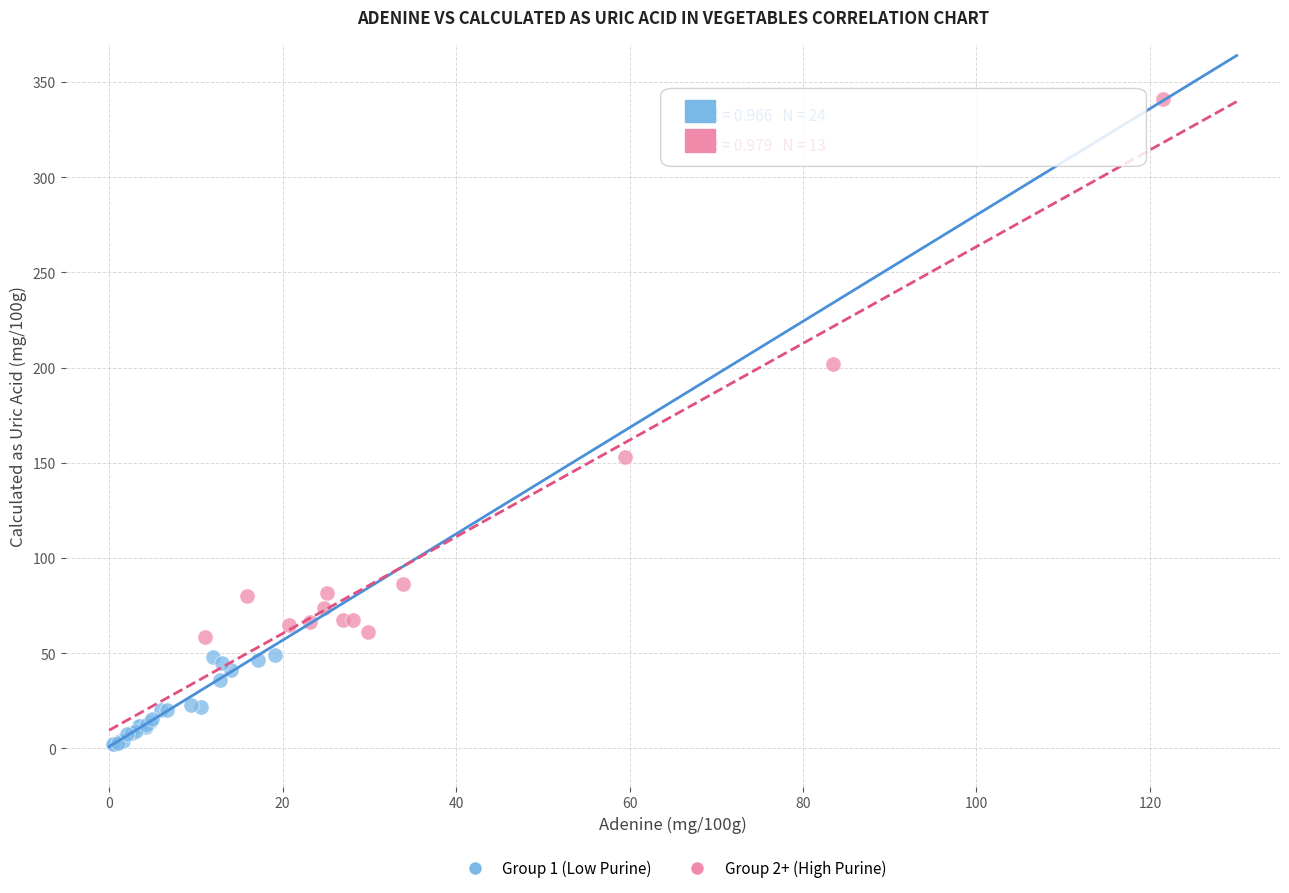

Which series contains the lowest Y value?

Group 1 (Low Purine)